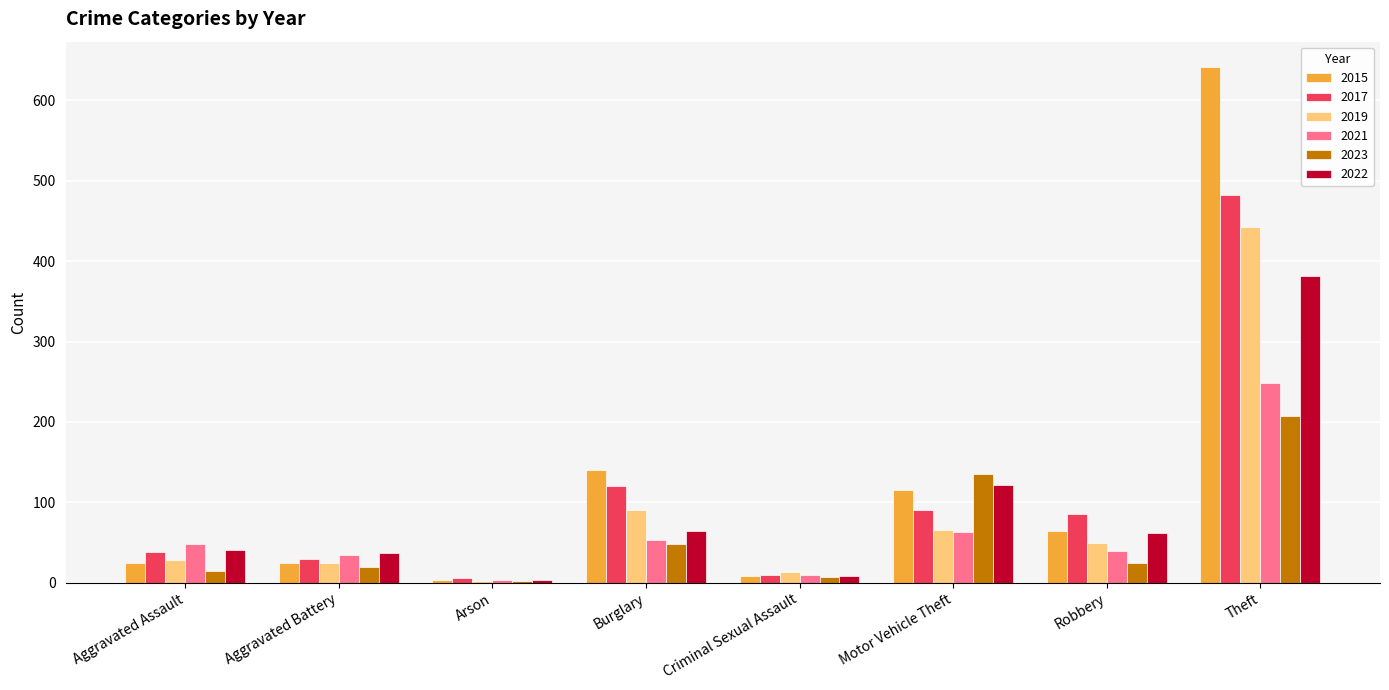

What are all the series names shown in the legend?

2015, 2017, 2019, 2021, 2023, 2022